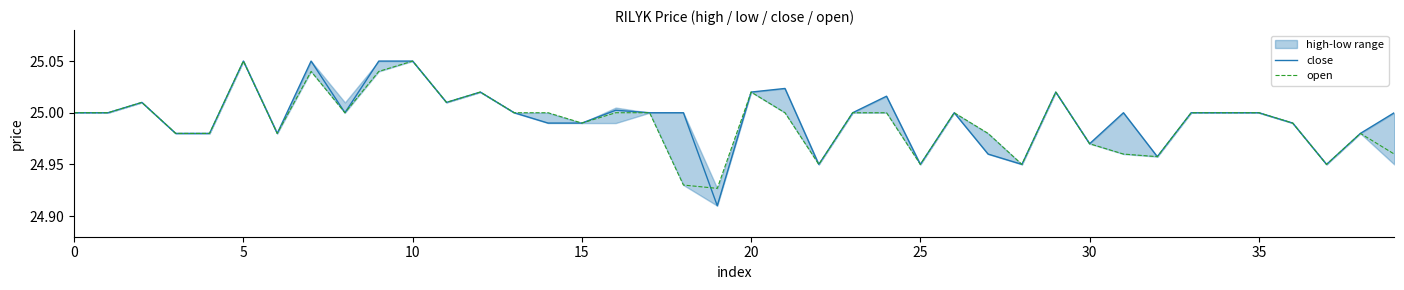

True or false: open and close intersect in this chart.

True